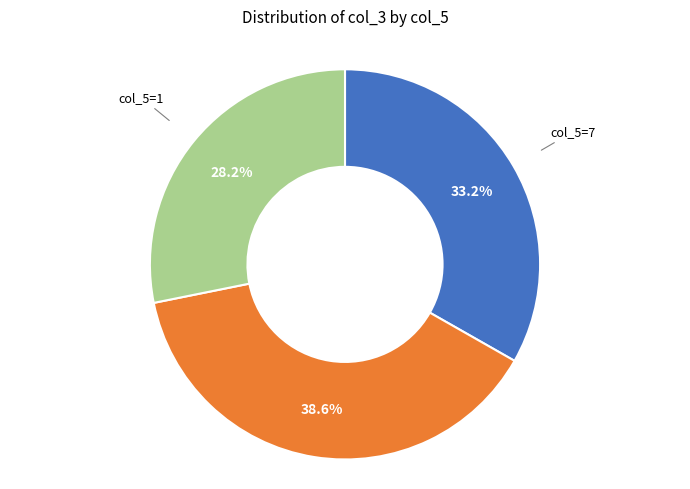

Rank the categories by value from highest to lowest.

col_5=3, col_5=7, col_5=1